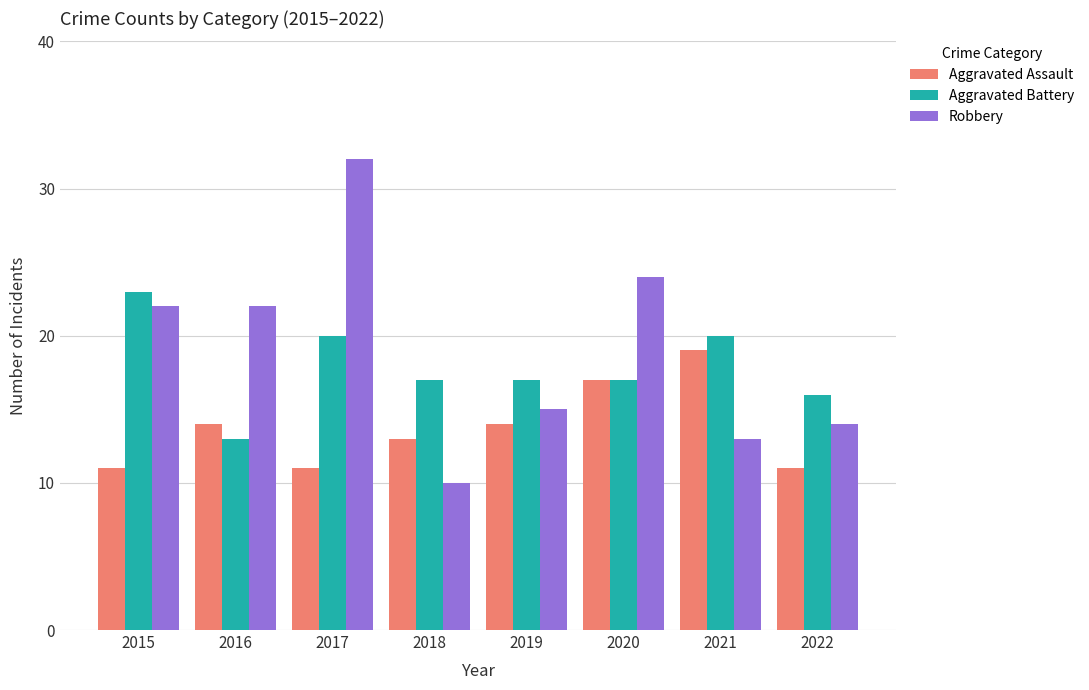

How many data points does each series have?

8